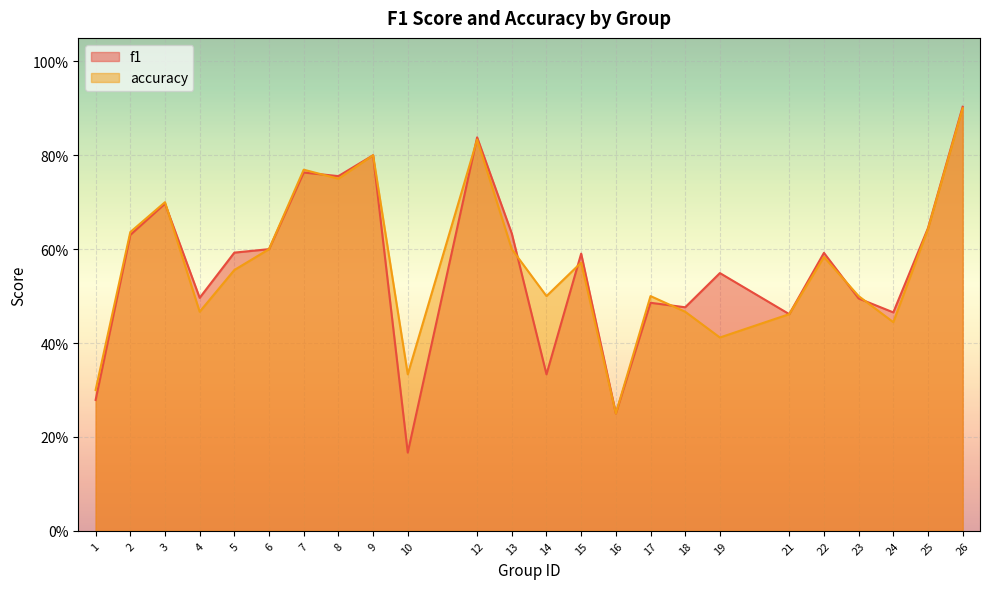

What is the maximum value shown in the chart?

0.9